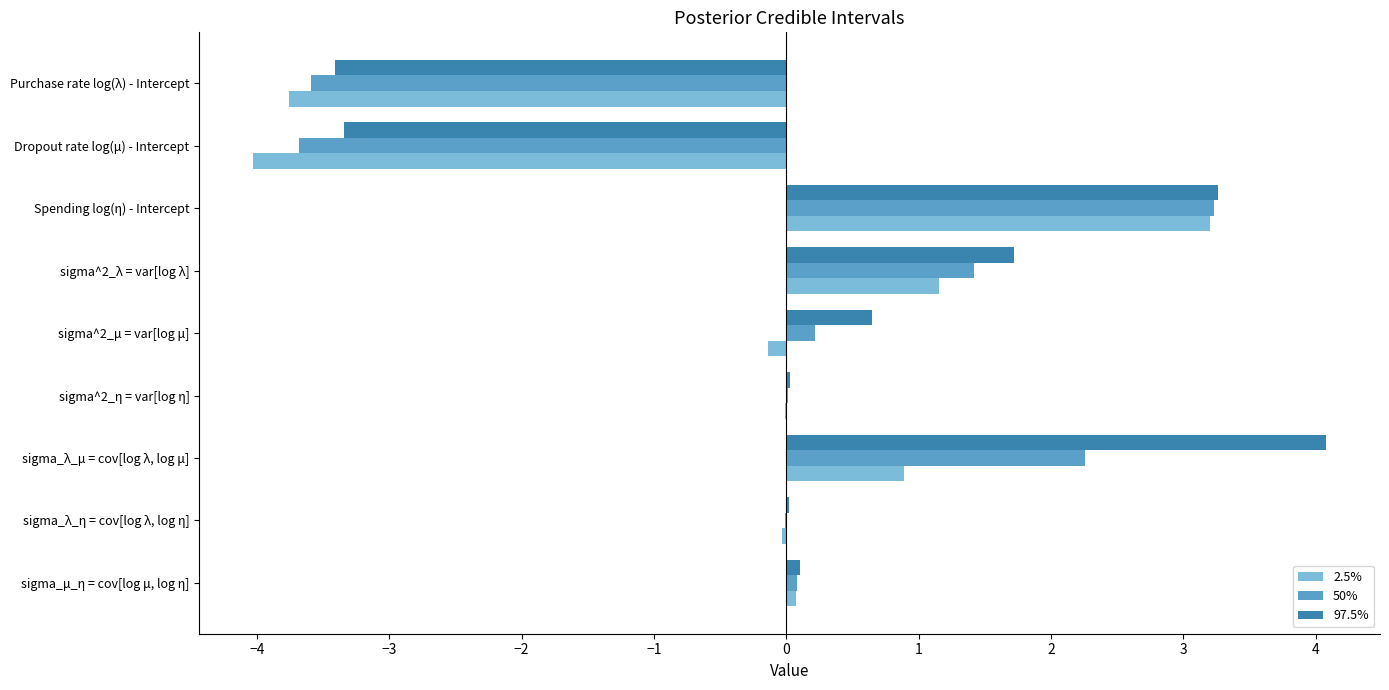

What is the sum of all 97.5% values?

3.1